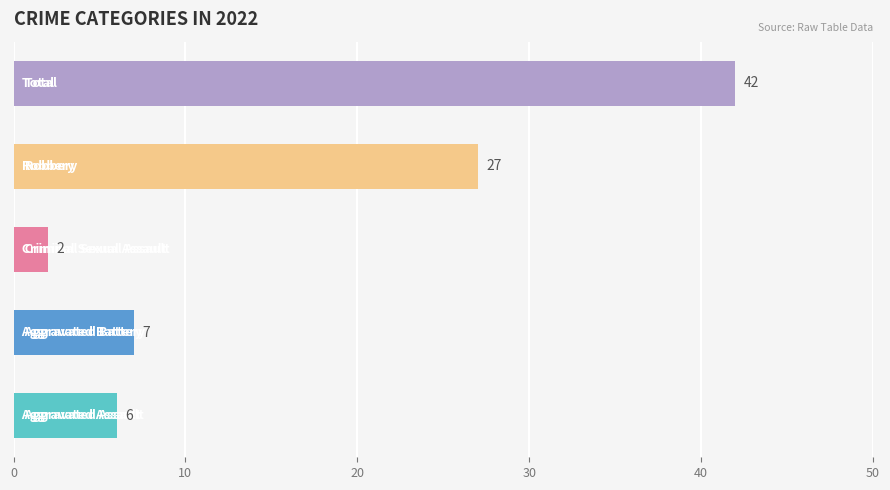

What is the difference between the maximum and minimum values?

40